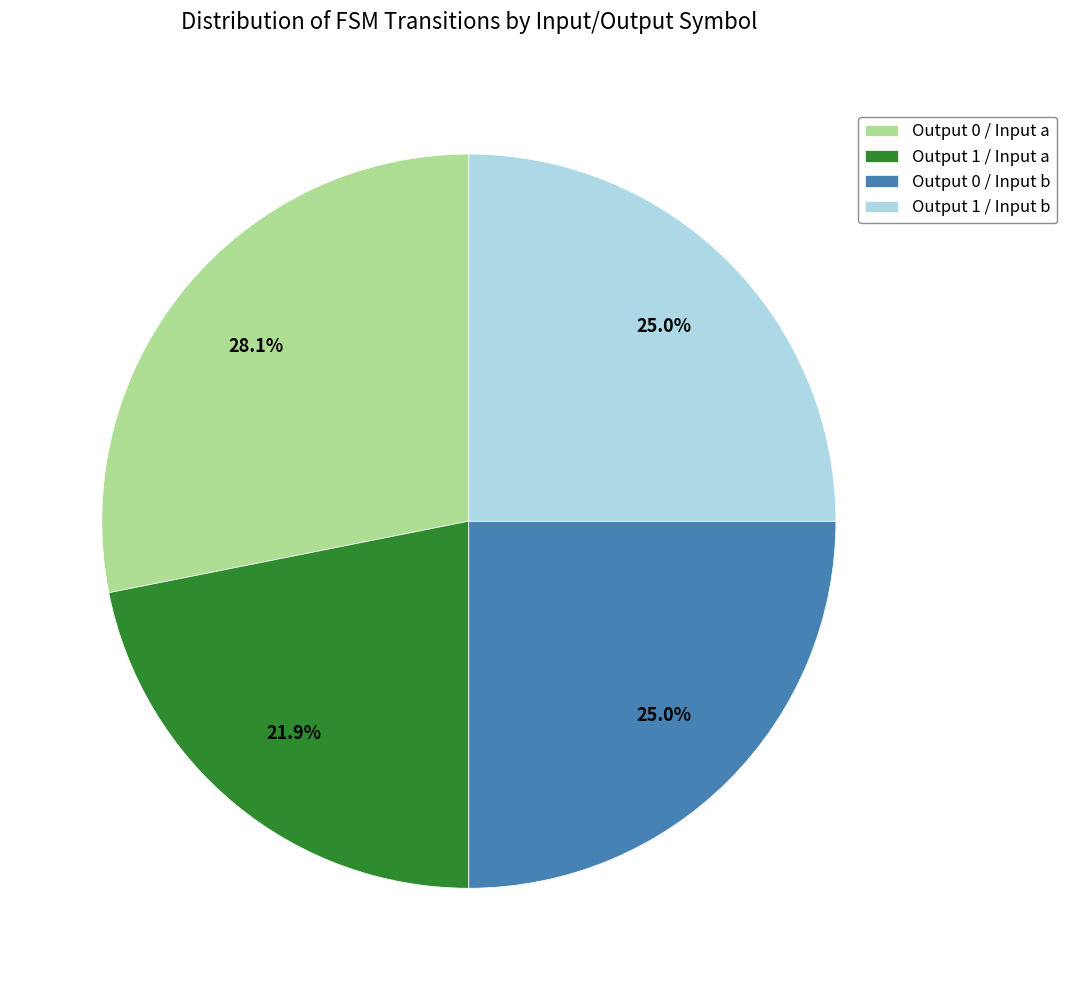

Does any single category account for the majority?

No